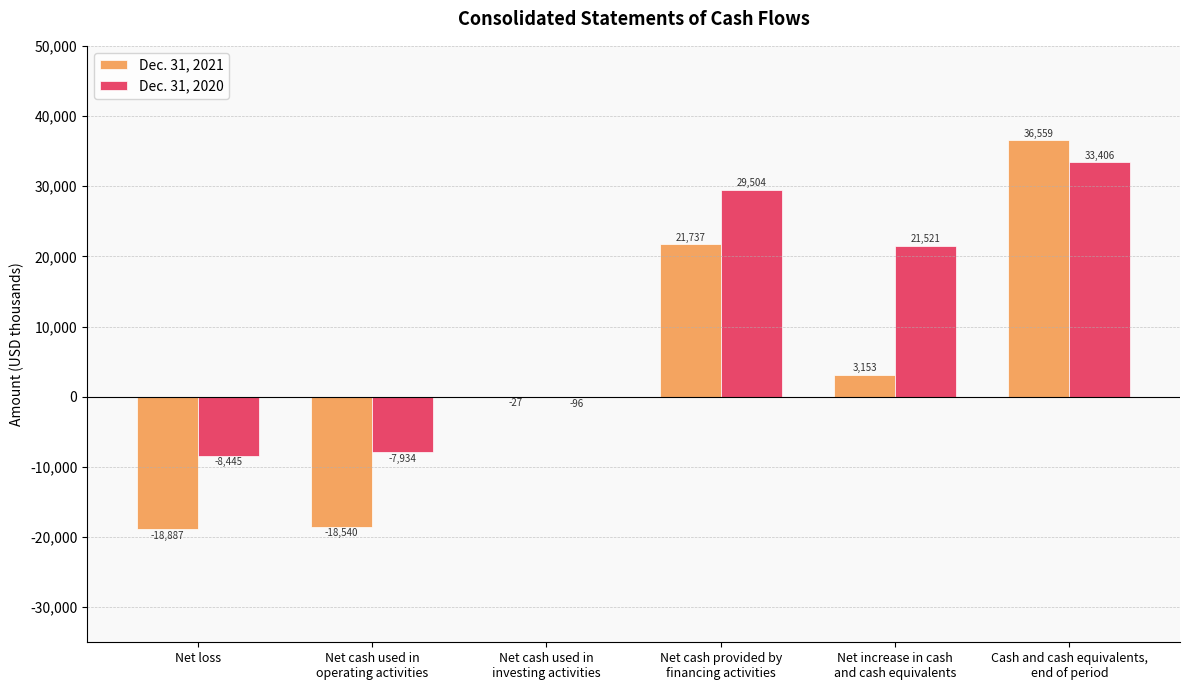

Is the value of Dec. 31, 2021 at Net increase in cash
and cash equivalents greater than the value of Dec. 31, 2020 at Net increase in cash
and cash equivalents?

No